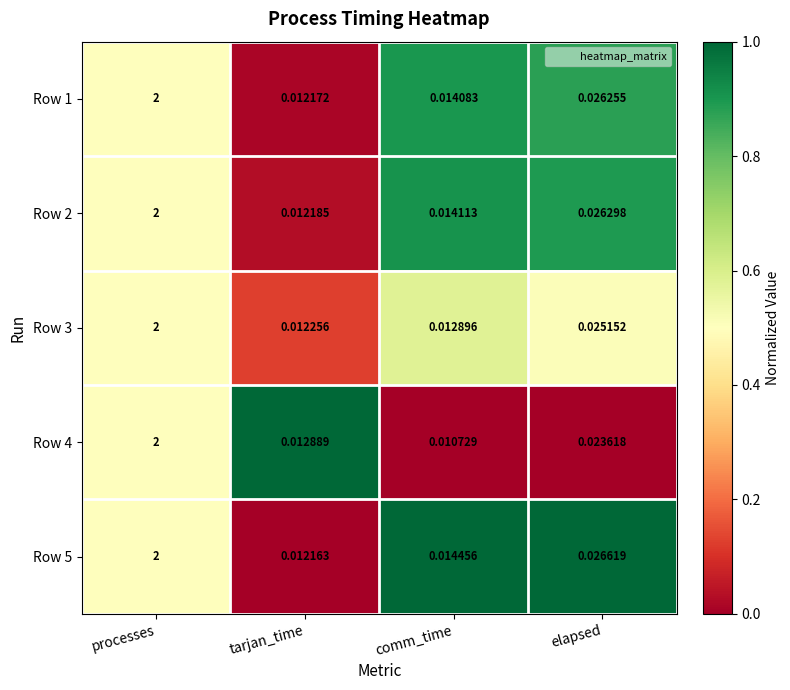

At which category is the sum across all series the highest?

processes